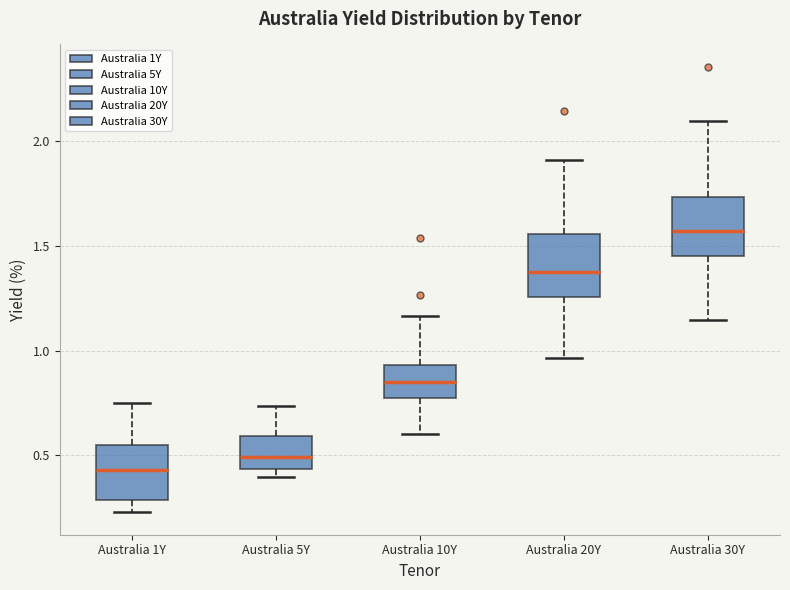

Reading left to right, read every box against the y-axis: the position of its median line, the range the box covers, and the ends of its whiskers. The values are not printed on the chart, so give them approximately, as read against the axis.

Australia 1Y: median 0.45, box 0.30 to 0.55, whiskers 0.25 to 0.75
Australia 5Y: median 0.50, box 0.45 to 0.60, whiskers 0.40 to 0.75
Australia 10Y: median 0.85, box 0.75 to 0.95, whiskers 0.60 to 1.15
Australia 20Y: median 1.40, box 1.25 to 1.55, whiskers 0.95 to 1.90
Australia 30Y: median 1.55, box 1.45 to 1.75, whiskers 1.15 to 2.10